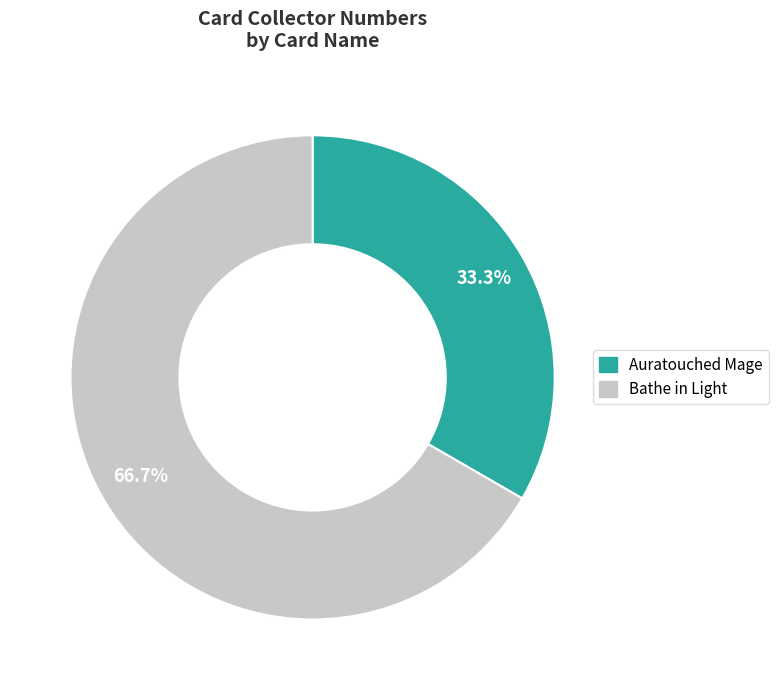

To the nearest percent, what percentage of the pie is Auratouched Mage?

33%